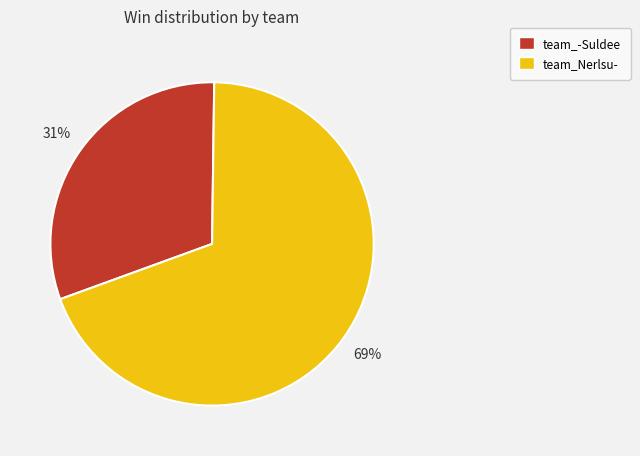

To the nearest percent, what is the difference between the largest and smallest slice percentages?

38%